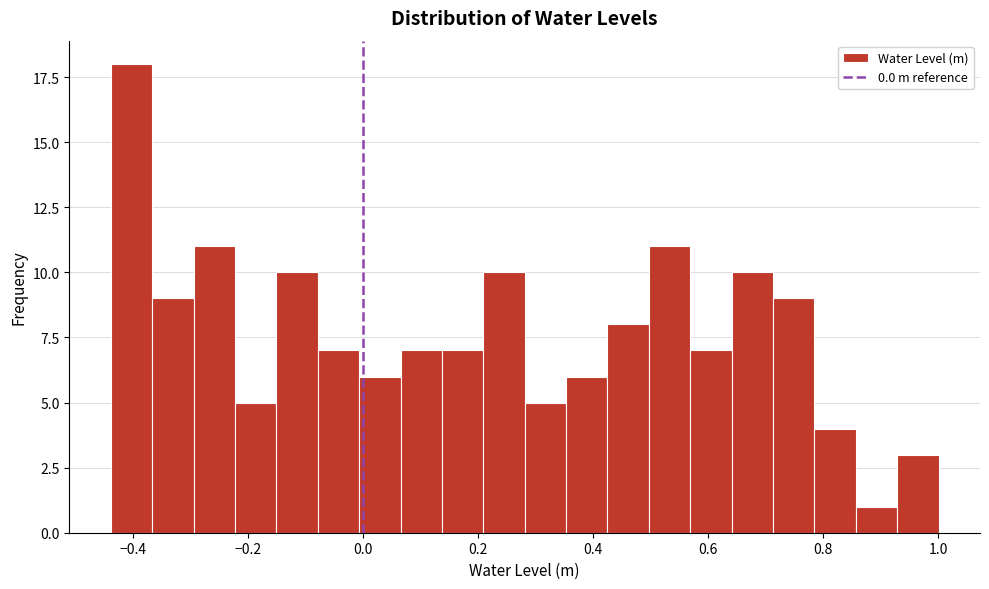

Read against the x-axis, roughly where is the centre of the tallest bar?

-0.40